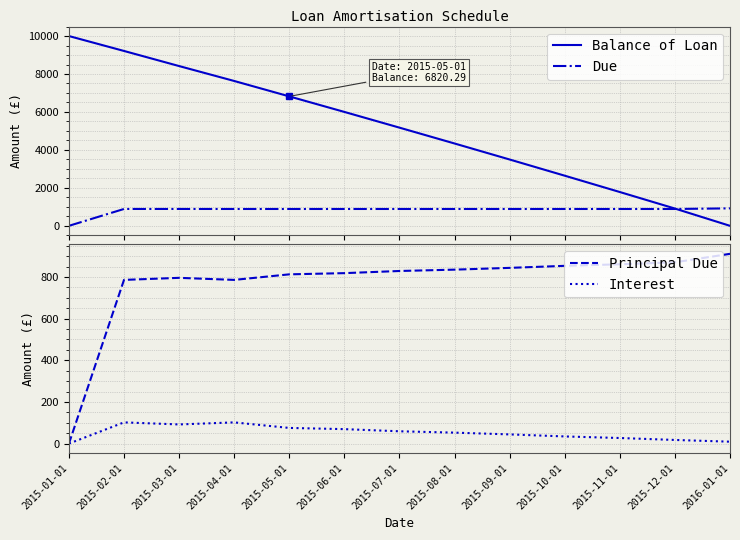

Does the chart have visible grid lines?

Yes